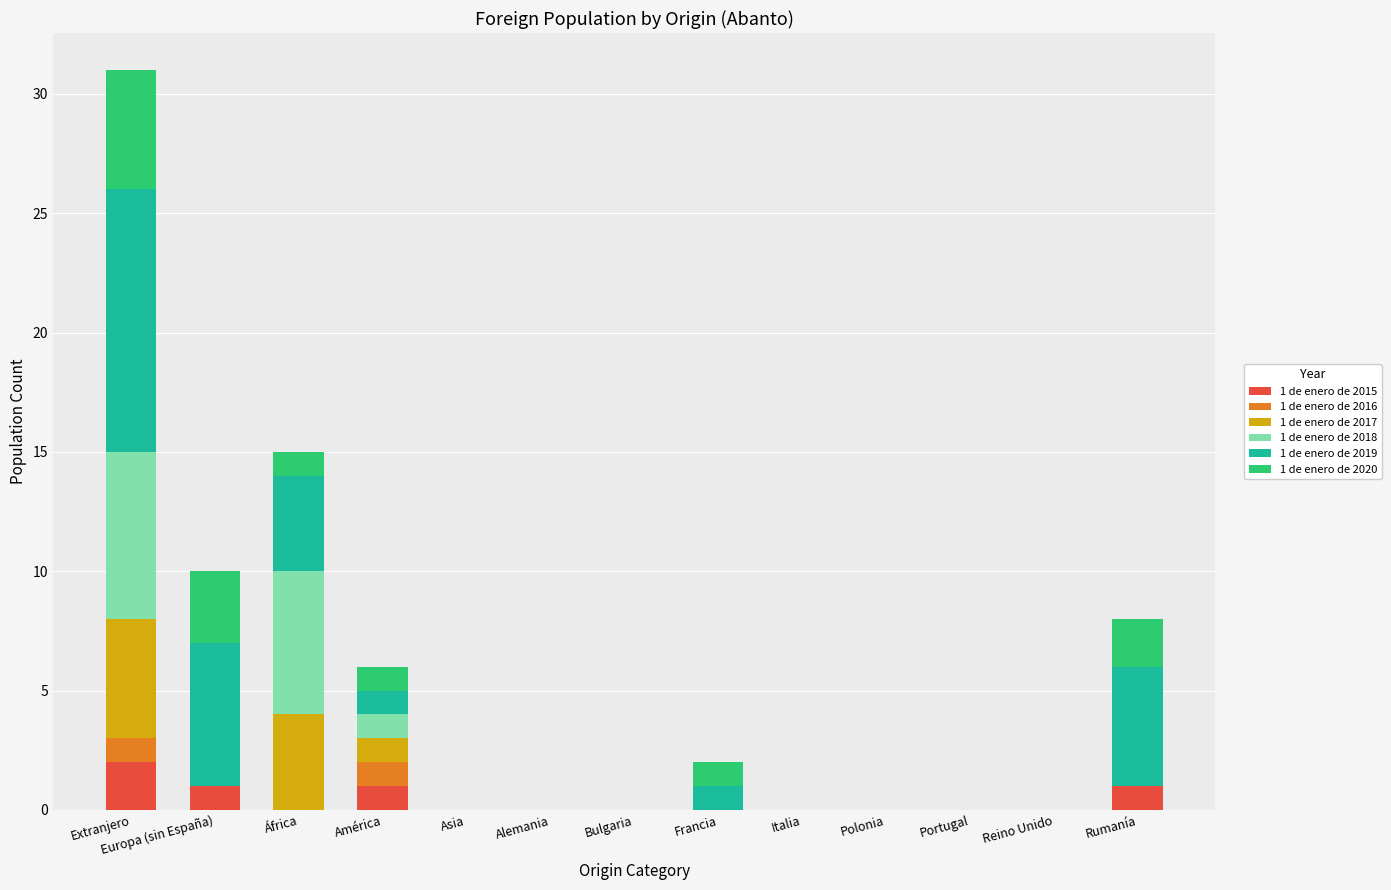

At which category is the sum across all series the highest?

Extranjero